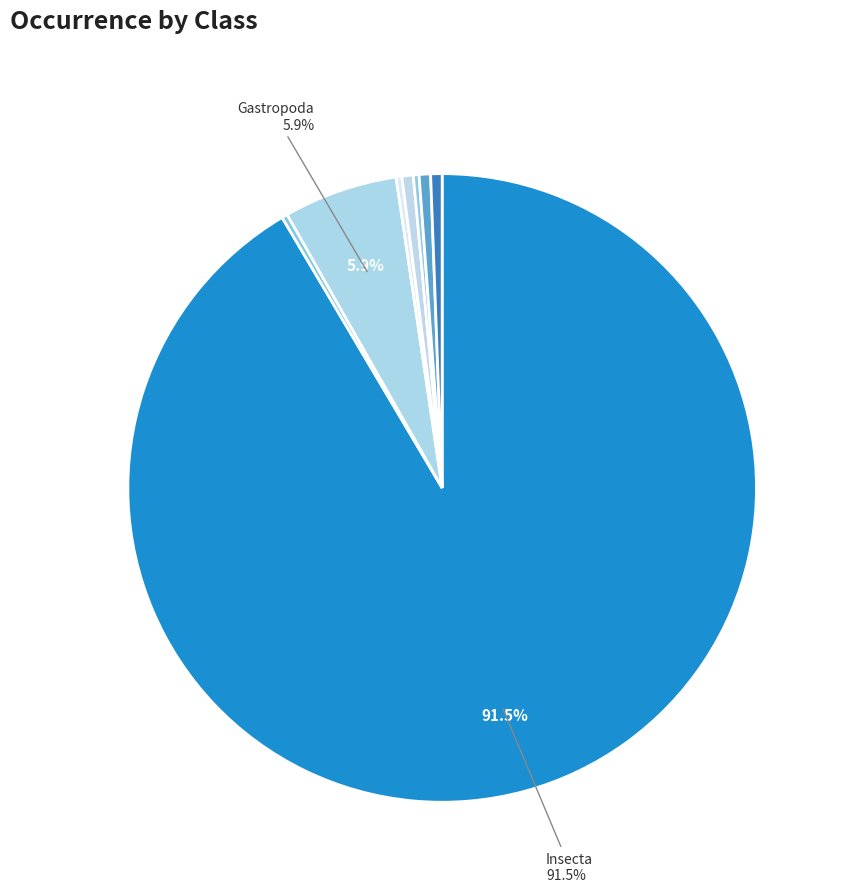

Which slice is the smallest?

Malacostraca